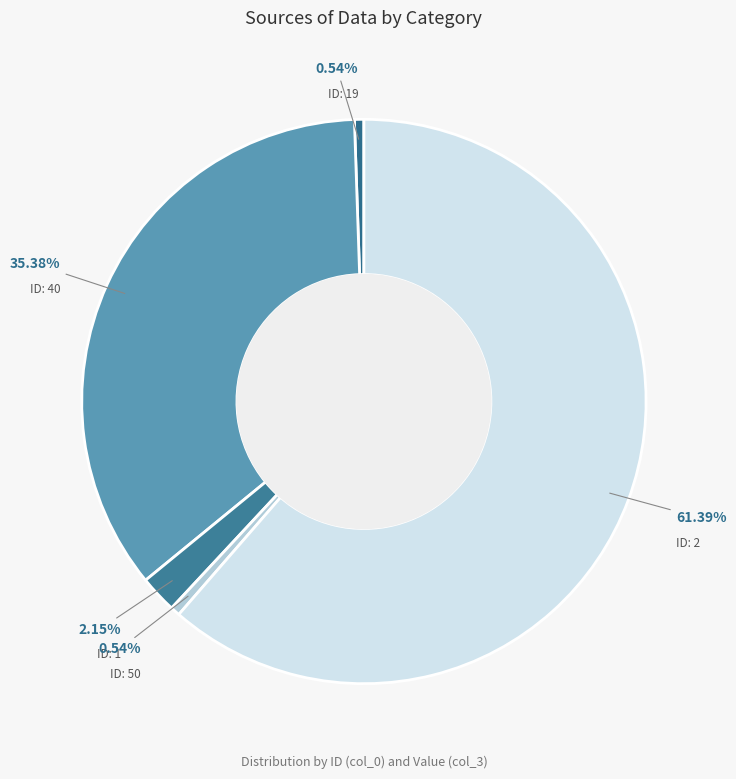

Rank the categories by value from lowest to highest.

19, 50, 1, 40, 2